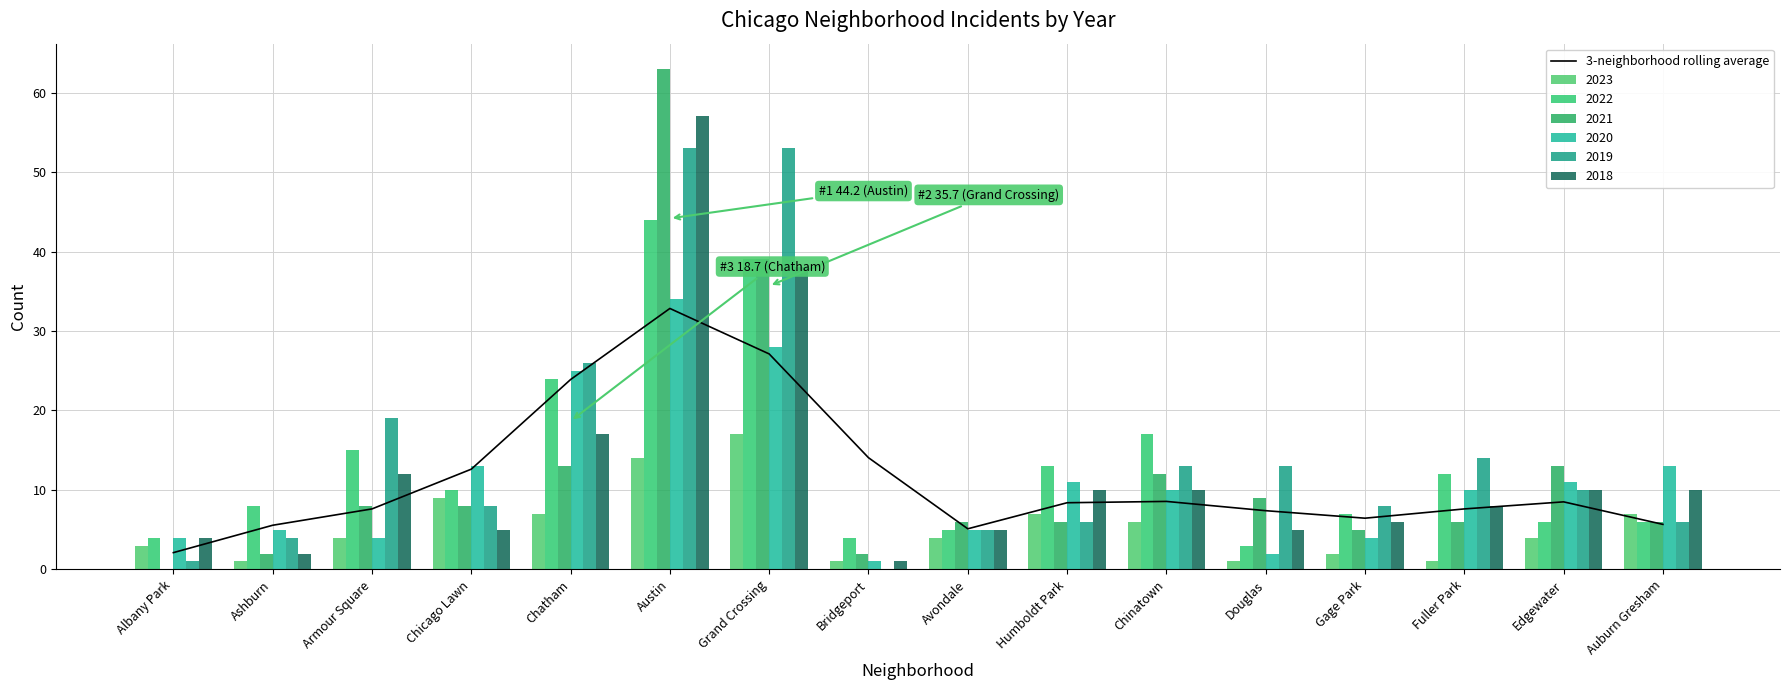

Does the chart contain any negative values?

No